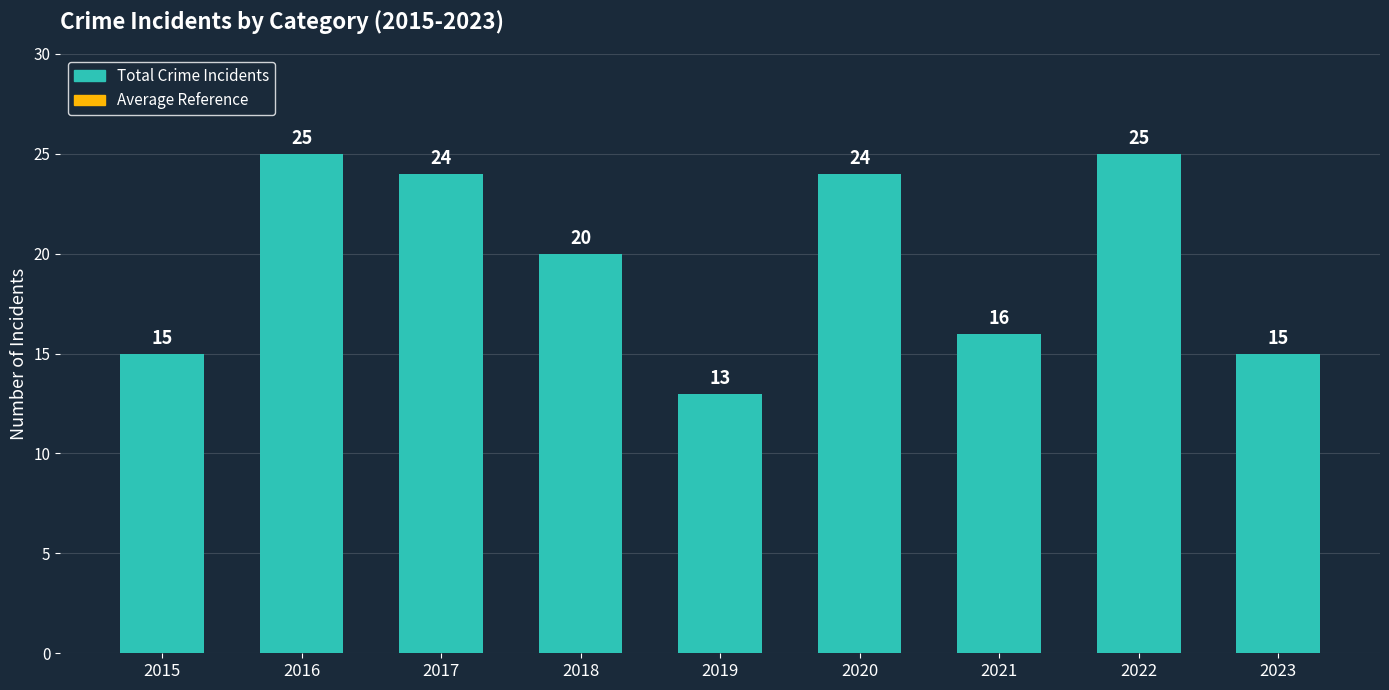

How many distinct data groups are displayed?

1